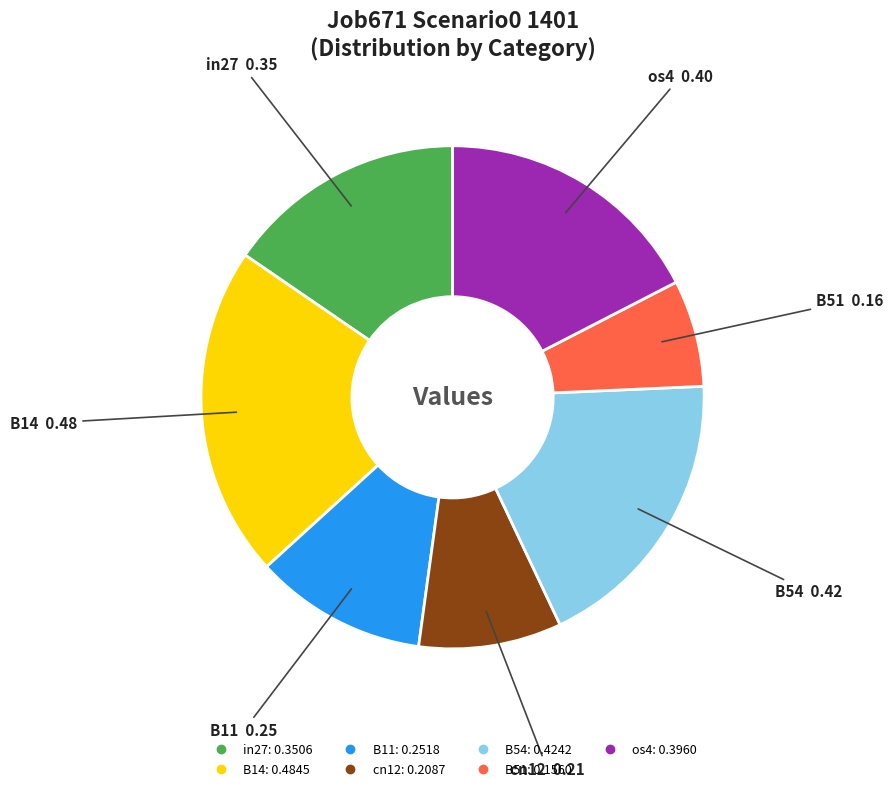

Rank the categories by value from highest to lowest.

B14, B54, os4, in27, B11, cn12, B51